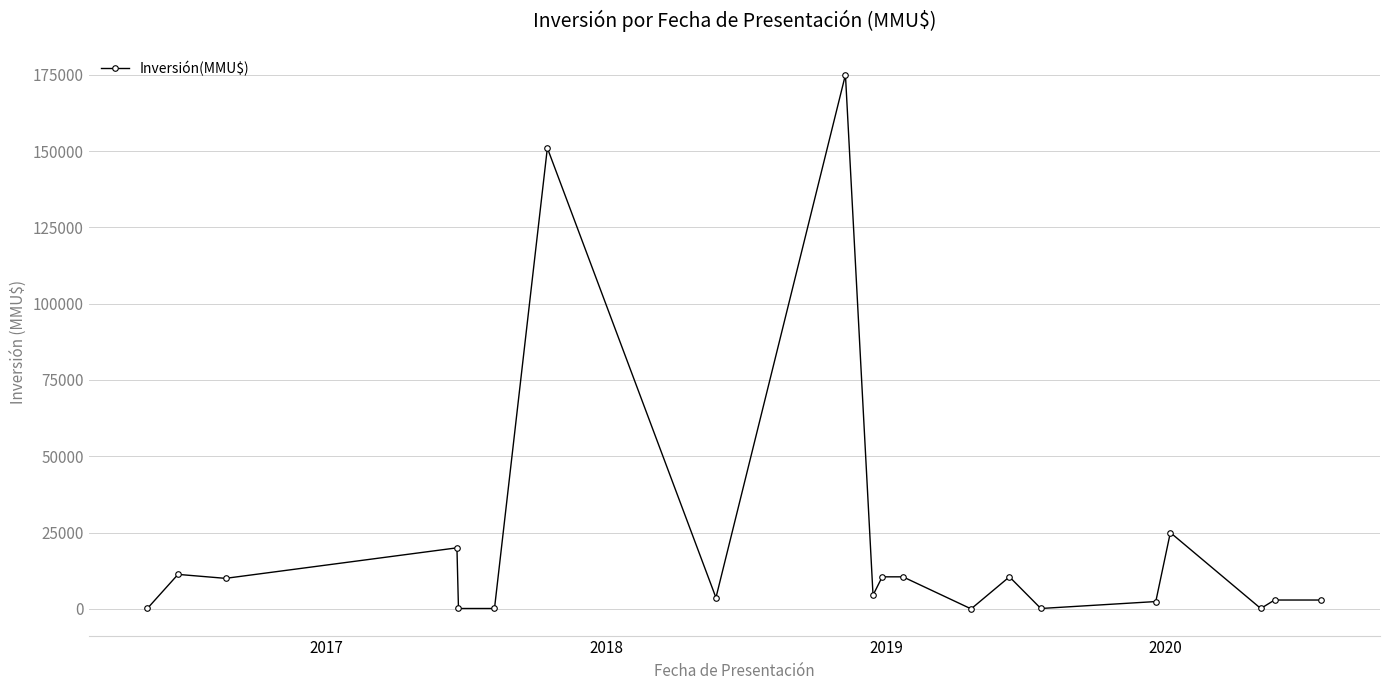

What is the difference between the maximum and minimum values?

175000